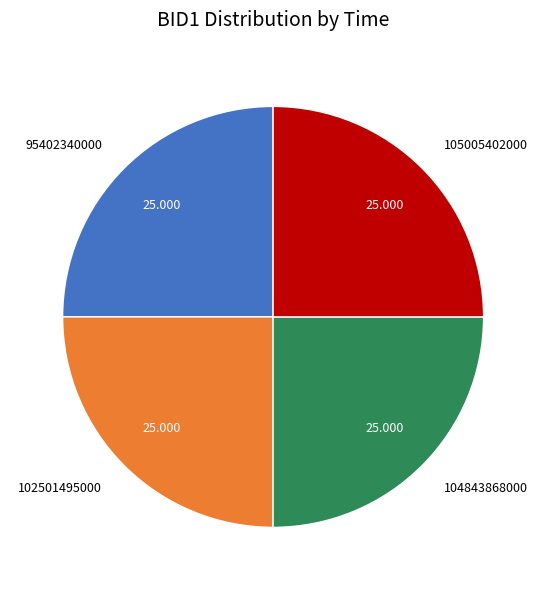

How many slices are in this pie chart?

4